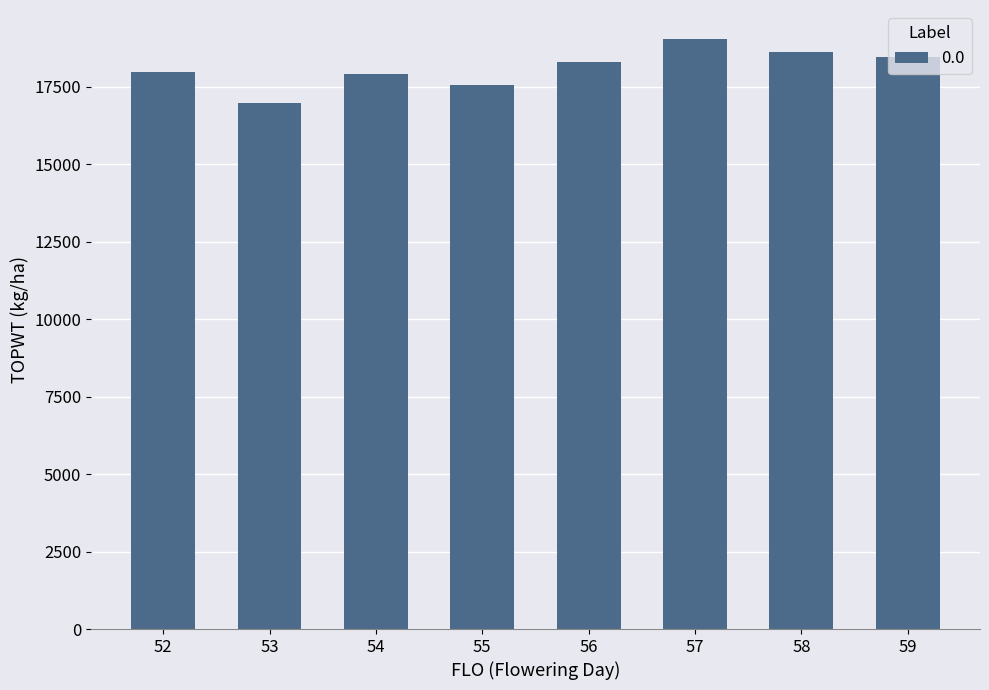

Between 53 and 58, which is larger?

58